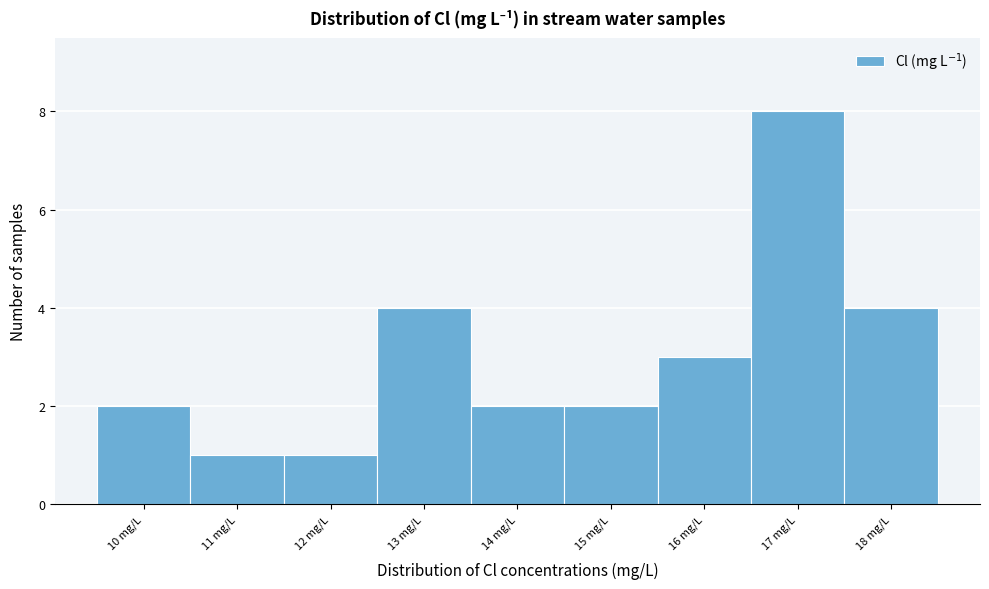

Reading right to left, extract all data points from this chart.

4	8	3	2	2	4	1	1	2